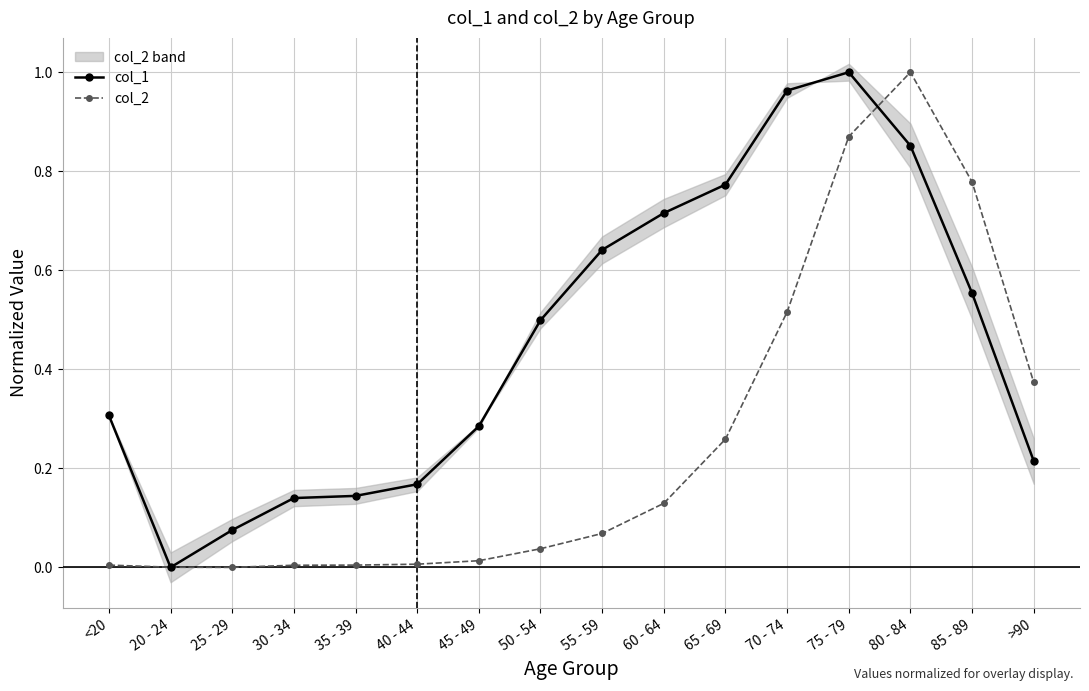

Does the chart have visible grid lines?

Yes